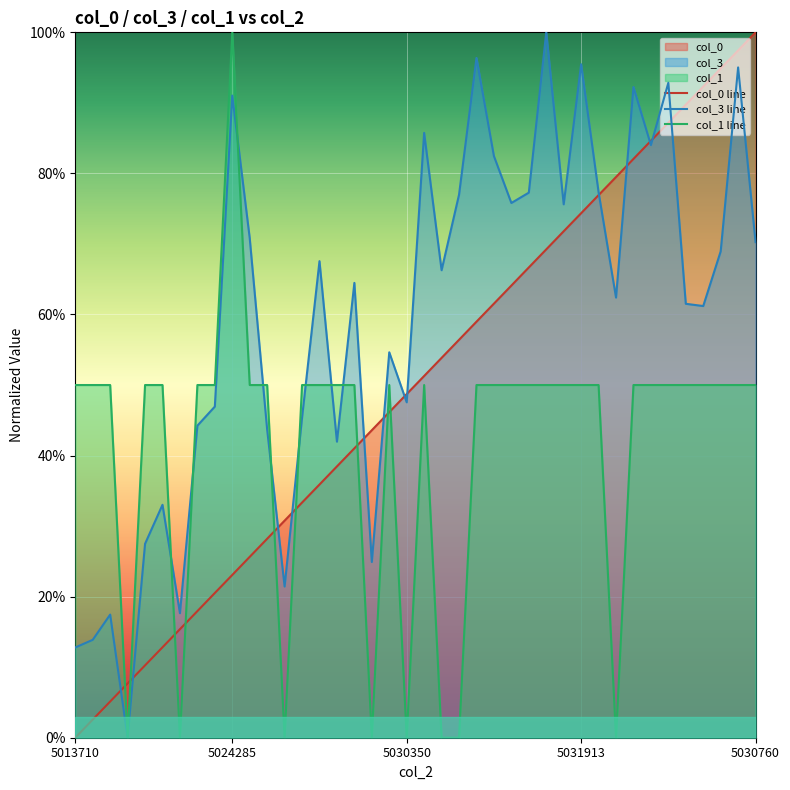

What is the sum of the col_1 line values at 9 and 5024285?

1.5